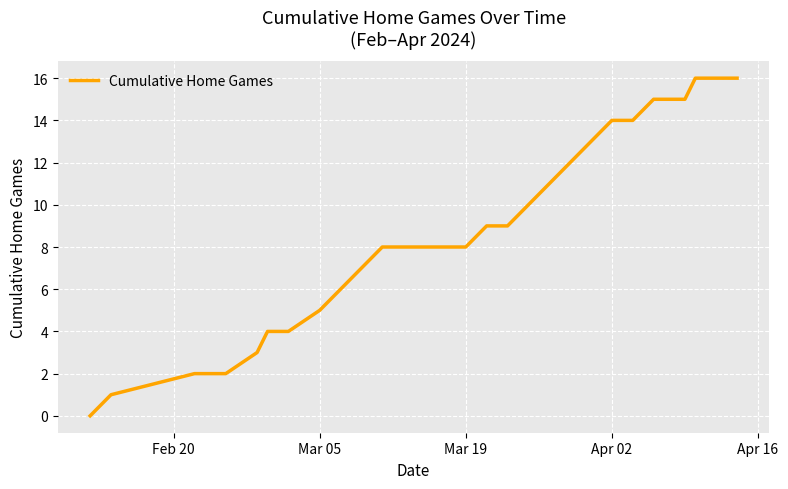

What is the difference between the maximum and minimum values?

16